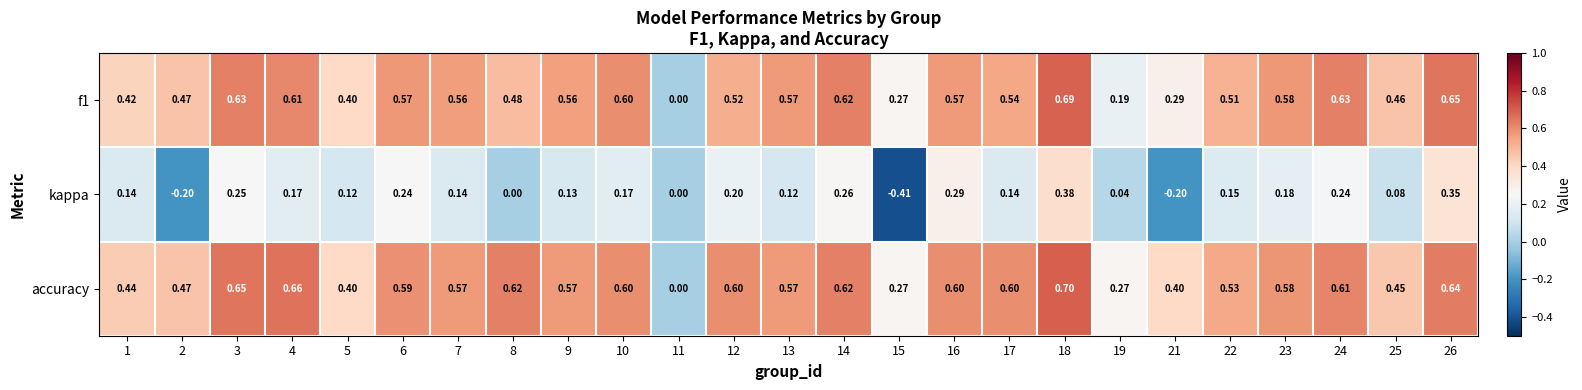

Which series has the widest spread of values?

kappa